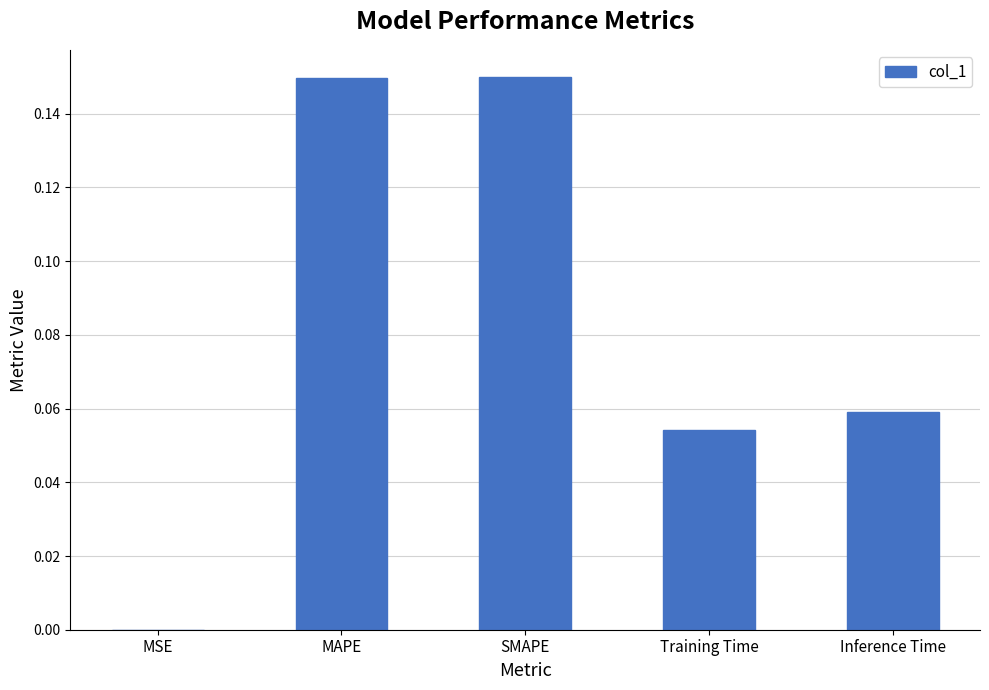

True or false: the data shows 0.0 at MSE.

True